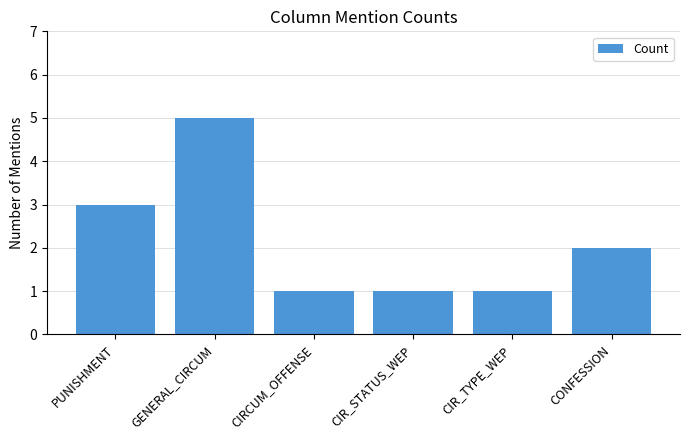

At which label does the data first exceed 2?

PUNISHMENT